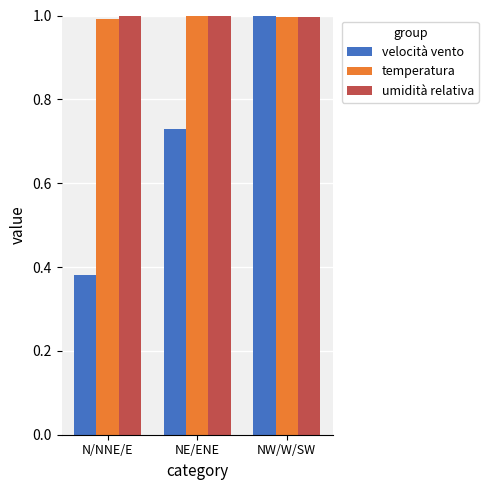

What position from the left is N/NNE/E?

1